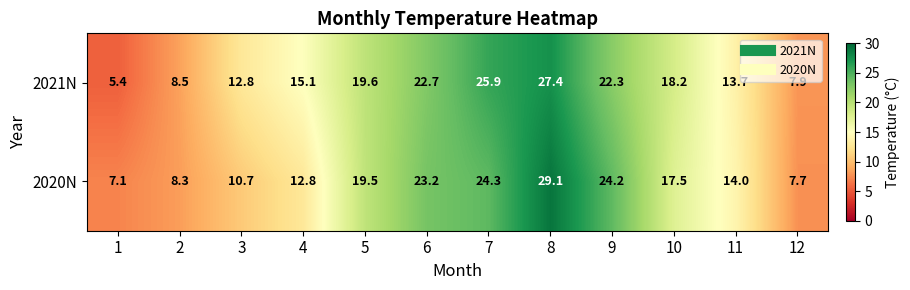

Is the value of 2021N at 11 greater than the value of 2020N at 5?

No